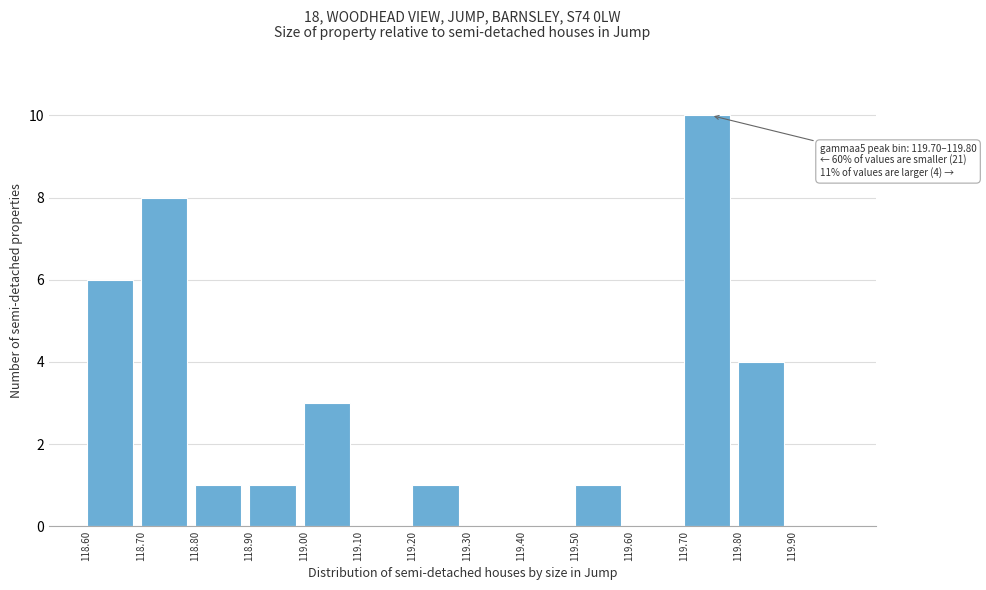

Which range on the x-axis has the tallest bar?

119.7 to 119.8